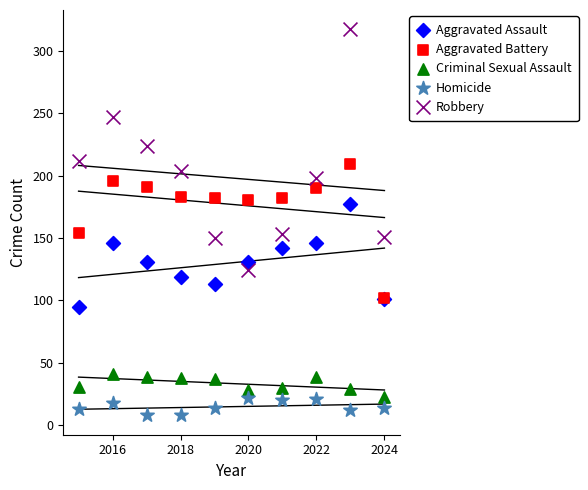

Which series has the largest Y range (max minus min)?

Robbery